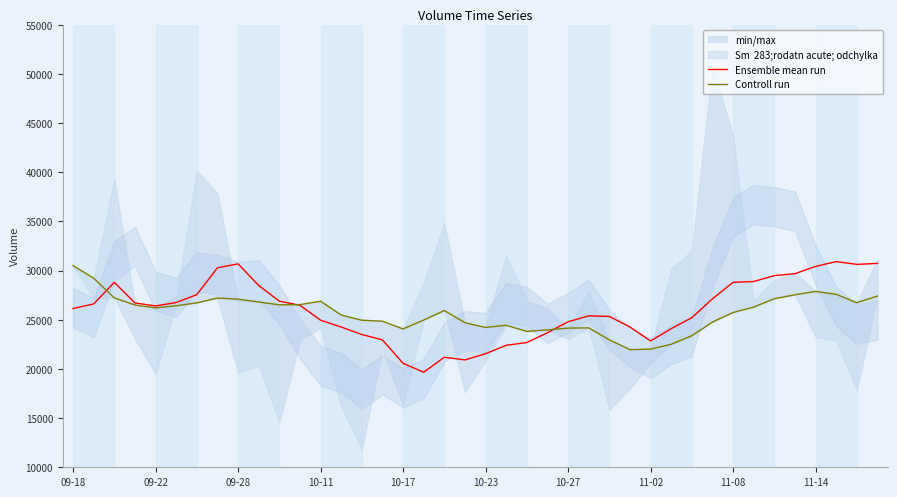

Rank the series by their maximum value, from highest to lowest.

Ensemble mean run, Controll run